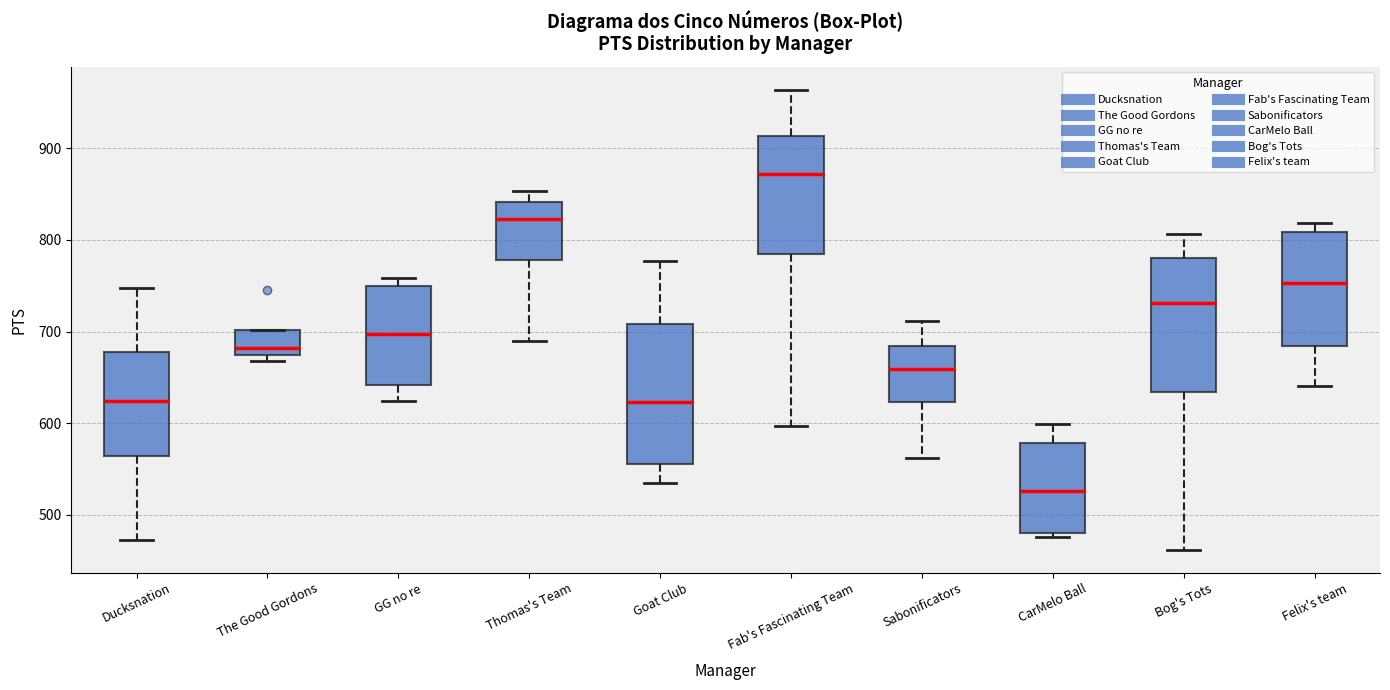

Reading left to right, read every box against the y-axis: the position of its median line, the range the box covers, and the ends of its whiskers. The values are not printed on the chart, so give them approximately, as read against the axis.

Ducksnation: median 620, box 560 to 680, whiskers 470 to 750
The Good Gordons: median 680, box 670 to 700, whiskers 670 (just below the box's lower edge) to 700
GG no re: median 700, box 640 to 750, whiskers 620 to 760
Thomas's Team: median 820, box 780 to 840, whiskers 690 to 850
Goat Club: median 620, box 560 to 710, whiskers 540 to 780
Fab's Fascinating Team: median 870, box 780 to 910, whiskers 600 to 960
Sabonificators: median 660, box 620 to 680, whiskers 560 to 710
CarMelo Ball: median 530, box 480 to 580, whiskers 480 (just below the box's lower edge) to 600
Bog's Tots: median 730, box 630 to 780, whiskers 460 to 810
Felix's team: median 750, box 680 to 810, whiskers 640 to 820